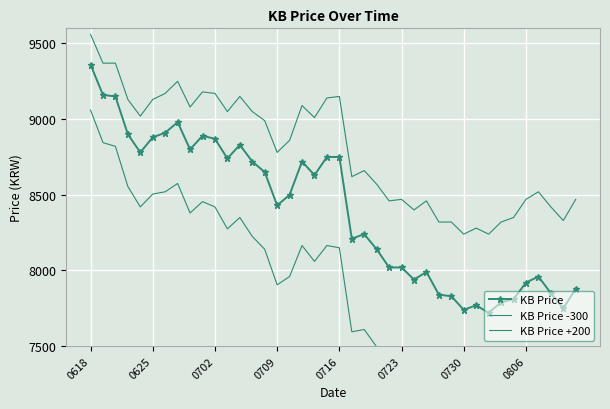

What is the lowest value of the KB Price +200 series?

8240